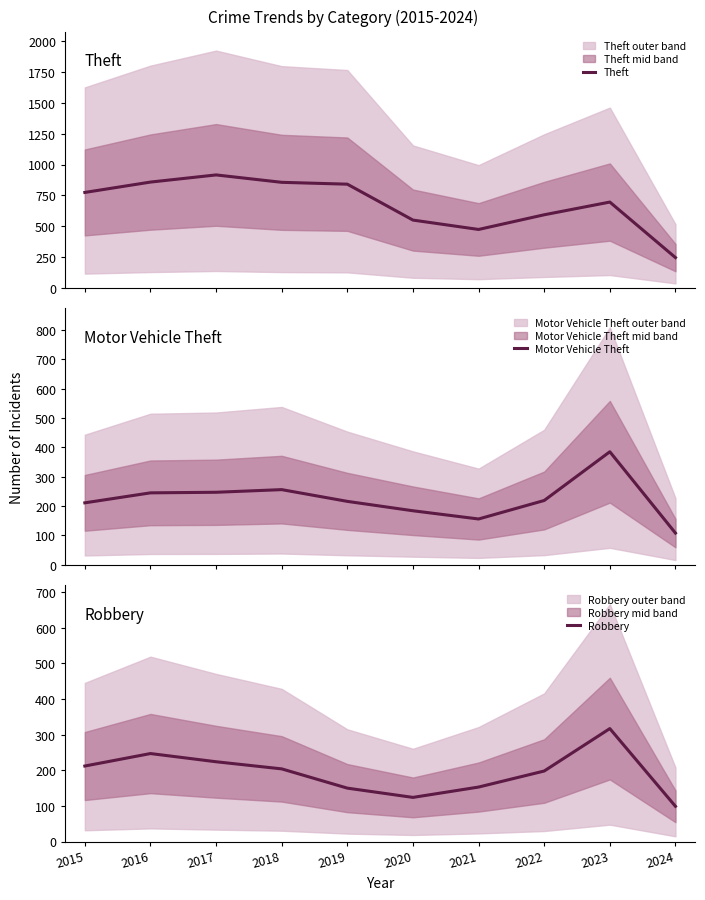

Reading right to left, transcribe all the data shown in this chart.

Theft: 2024=246	2023=696	2022=593	2021=474	2020=550	2019=841	2018=856	2017=916	2016=858	2015=774
Motor Vehicle Theft: 2024=108	2023=385	2022=219	2021=156	2020=184	2019=216	2018=256	2017=247	2016=245	2015=211
Robbery: 2024=99	2023=317	2022=198	2021=153	2020=124	2019=150	2018=204	2017=224	2016=247	2015=212